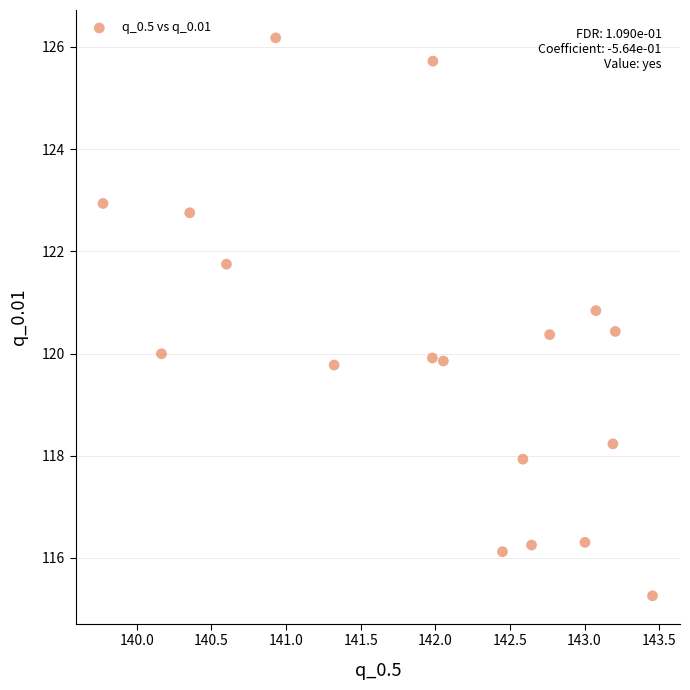

What is the range of X values (max minus min)?

3.7